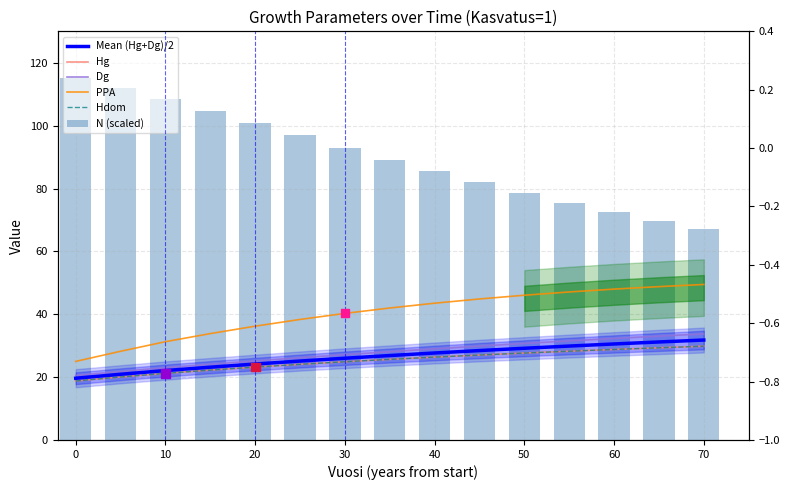

What are all the series names shown in the legend?

Mean (Hg+Dg)/2, Hg, Dg, PPA, Hdom, N (scaled)